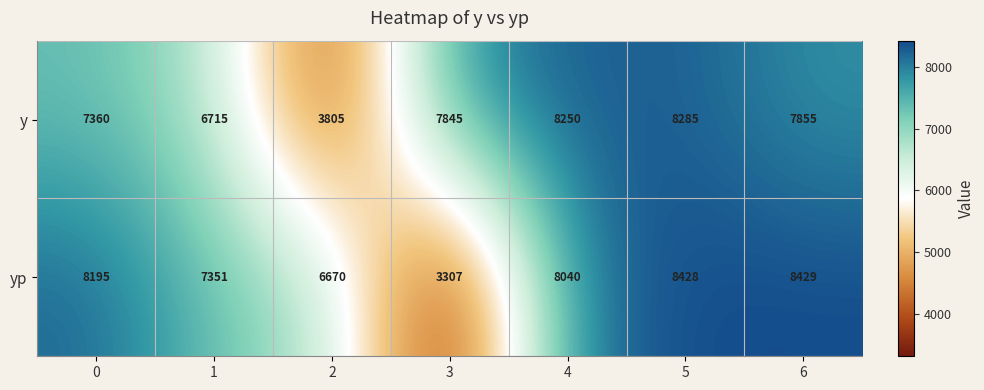

Which series has the largest total across all categories?

yp